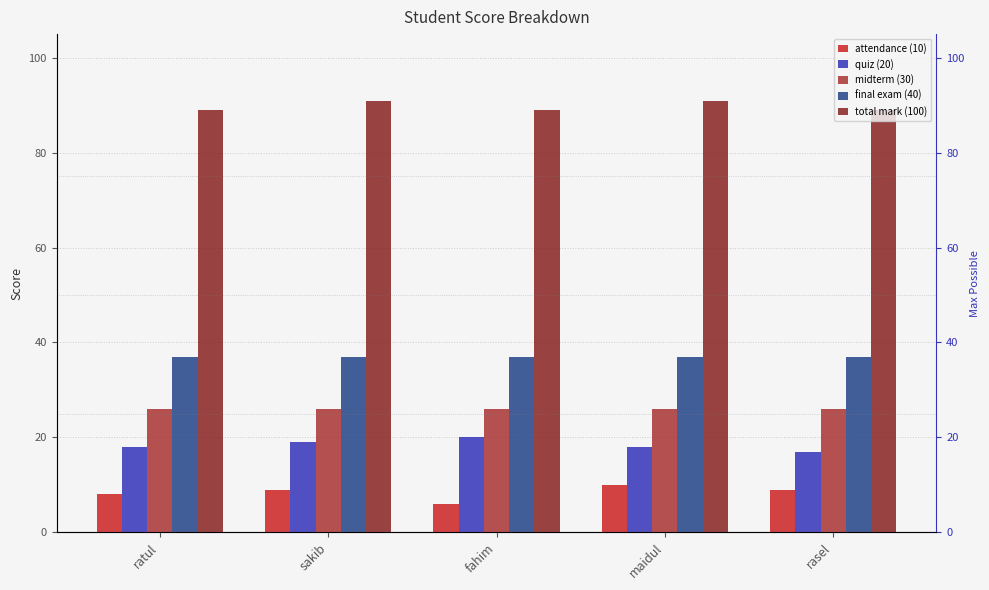

List the series in order of their peak value, highest first.

total mark (100), final exam (40), midterm (30), quiz (20), attendance (10)